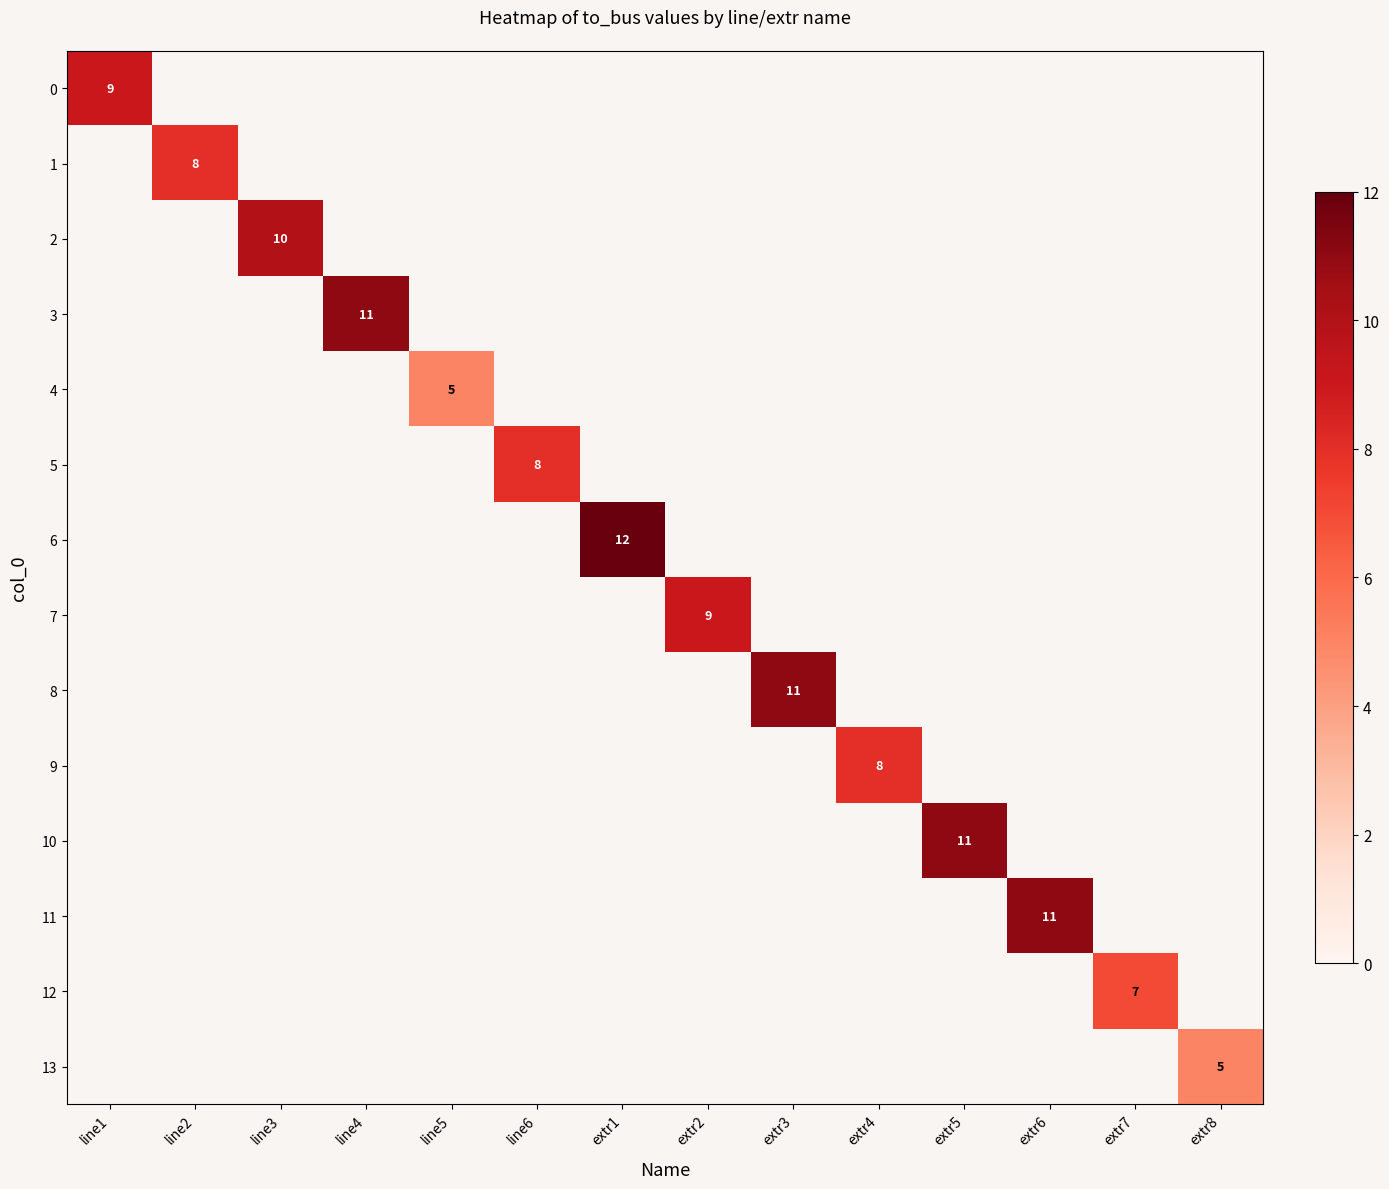

Is the value of 9 at extr2 greater than the value of 3 at line6?

No